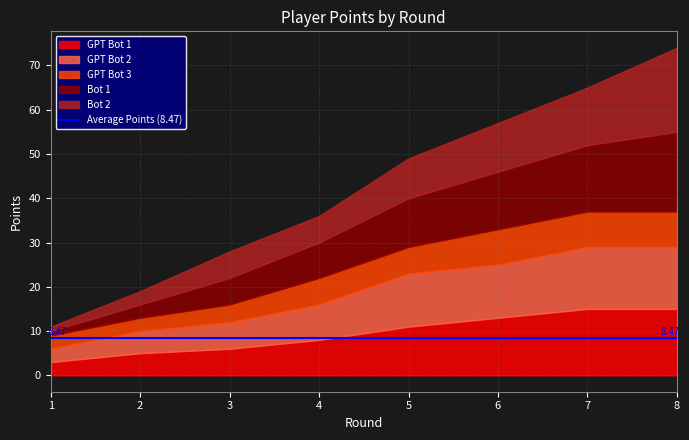

What is the value of the Bot 1 point at the 1st from the left?

1